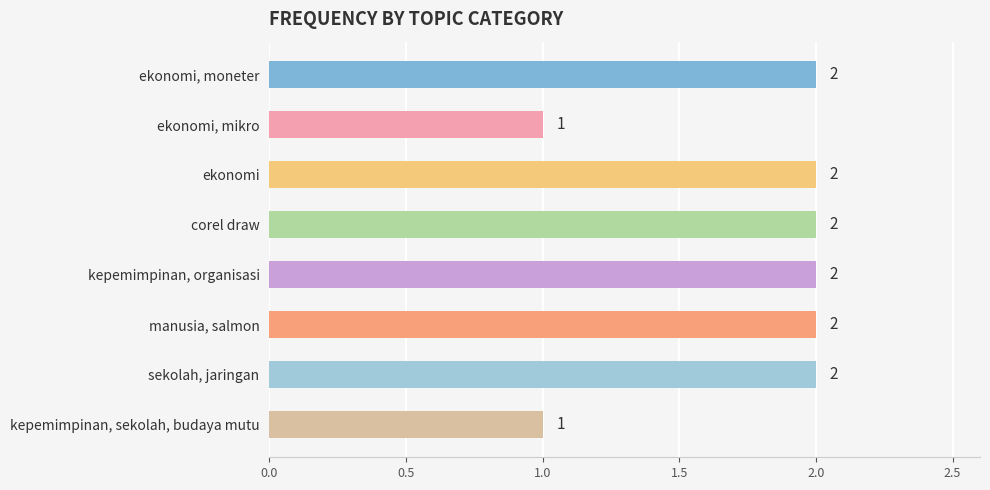

What is the sum of the values at ekonomi and kepemimpinan, organisasi?

4